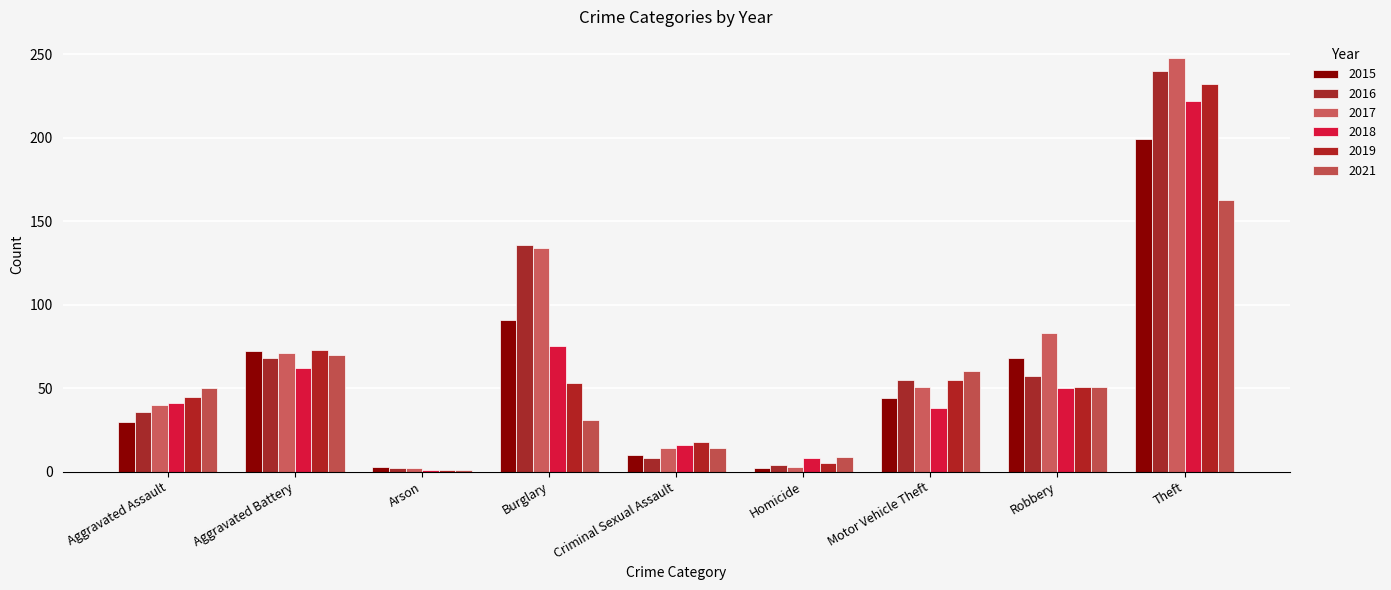

Reading right to left, extract all data points from this chart.

2015: 199	68	44	2	10	91	3	72	30
2016: 240	57	55	4	8	136	2	68	36
2017: 248	83	51	3	14	134	2	71	40
2018: 222	50	38	8	16	75	1	62	41
2019: 232	51	55	5	18	53	1	73	45
2021: 163	51	60	9	14	31	1	70	50